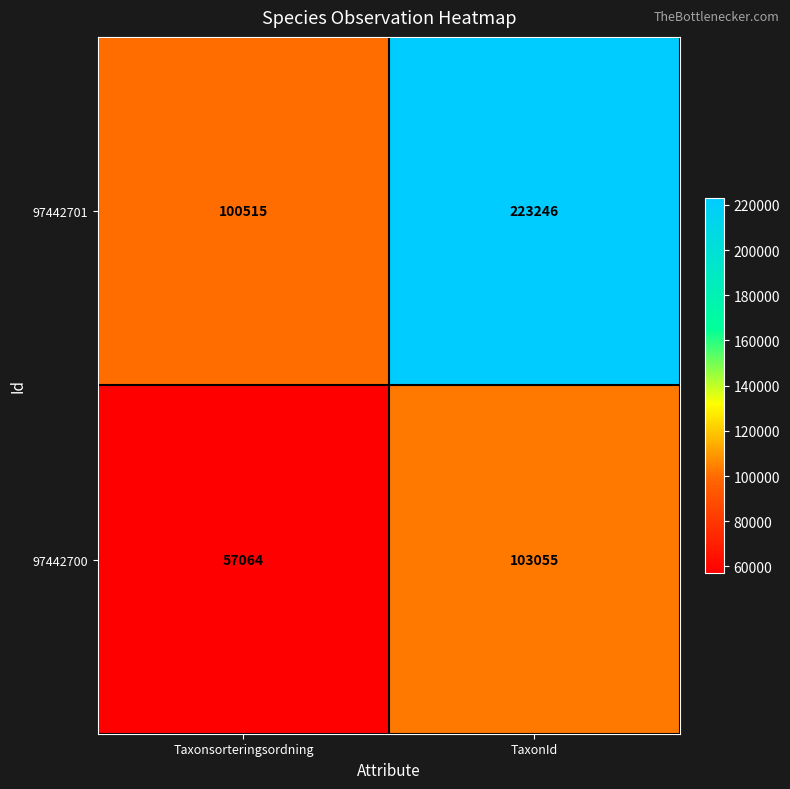

The value of 97442700 at TaxonId is 145089. True or false?

False